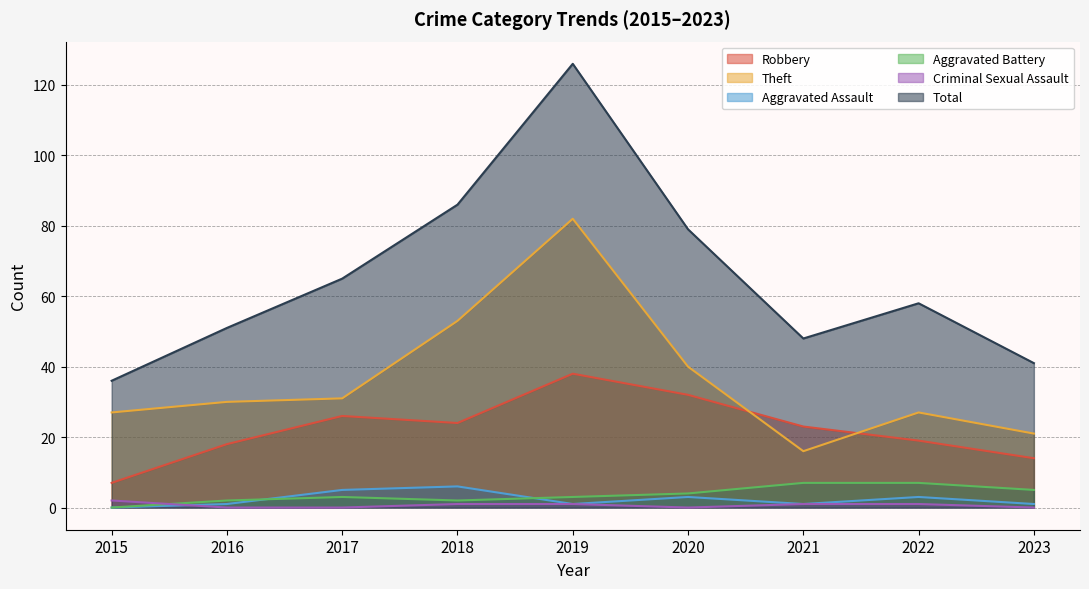

What is the average value of the Aggravated Battery series?

4